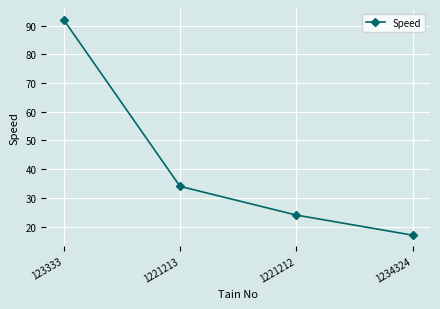

True or false: the data shows 19 at 1221213.

False